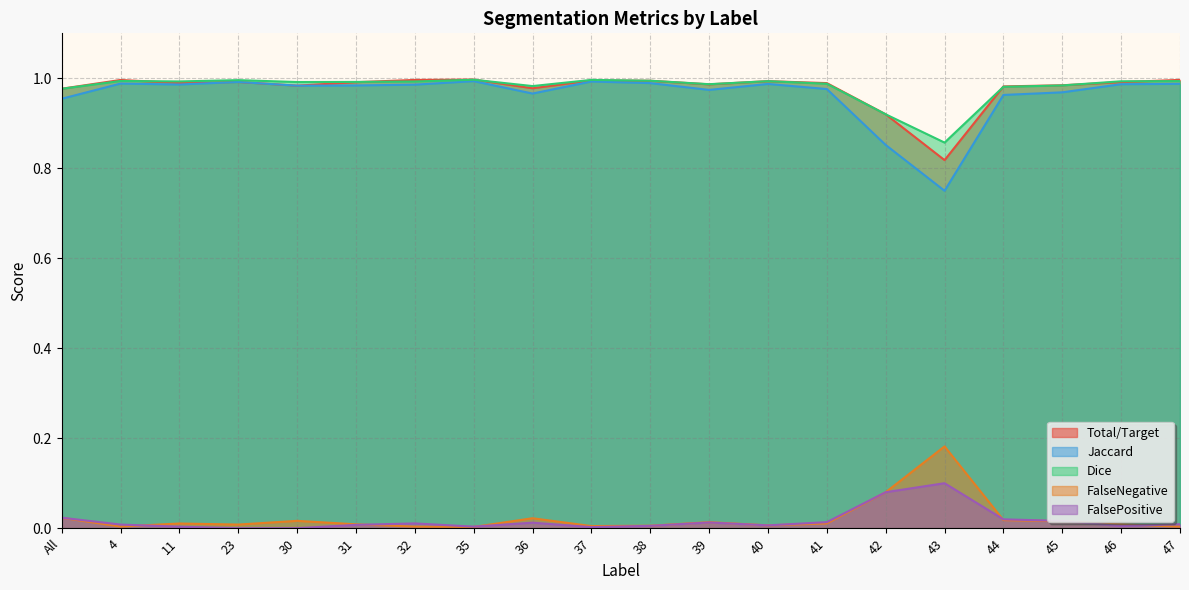

What is the sum of the Jaccard values at 32 and 47?

2.0